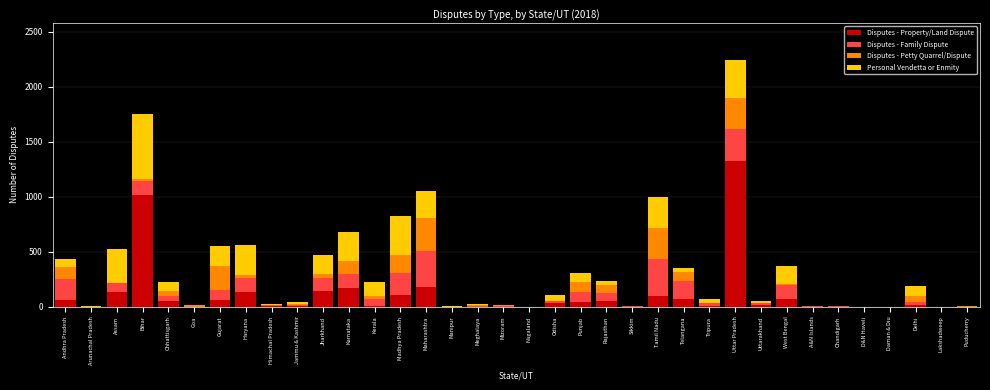

Which category has the highest value in the Disputes - Property/Land Dispute series?

Uttar Pradesh